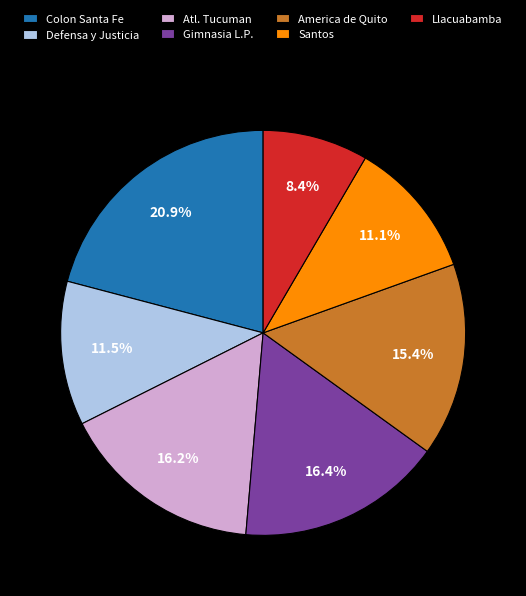

To the nearest percent, what is the average slice percentage?

14%